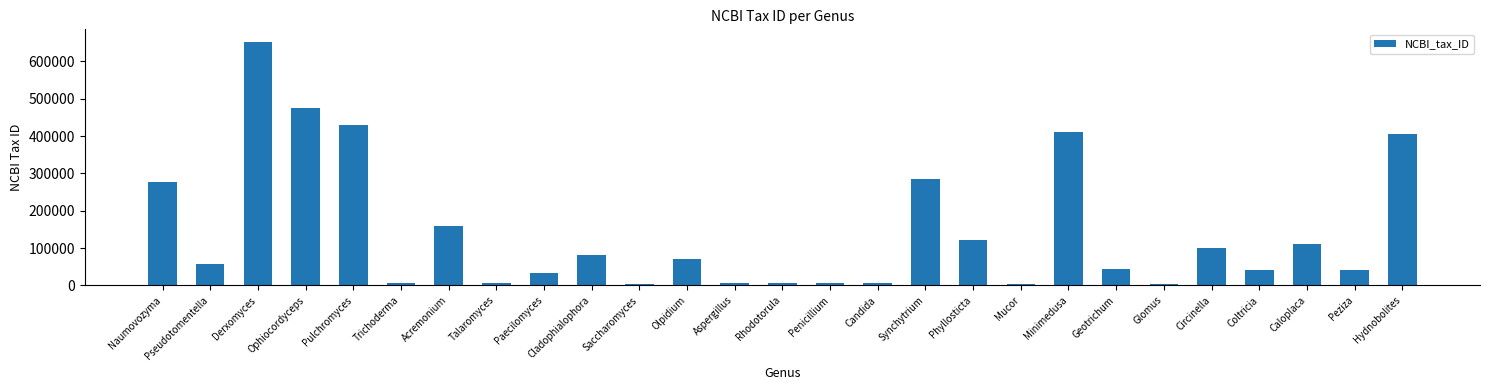

Which label corresponds to the largest value in the chart?

Derxomyces